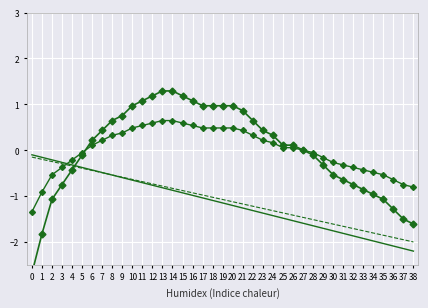

Between which two adjacent categories do col_1 and col_1_s4 first intersect?

4 and 5